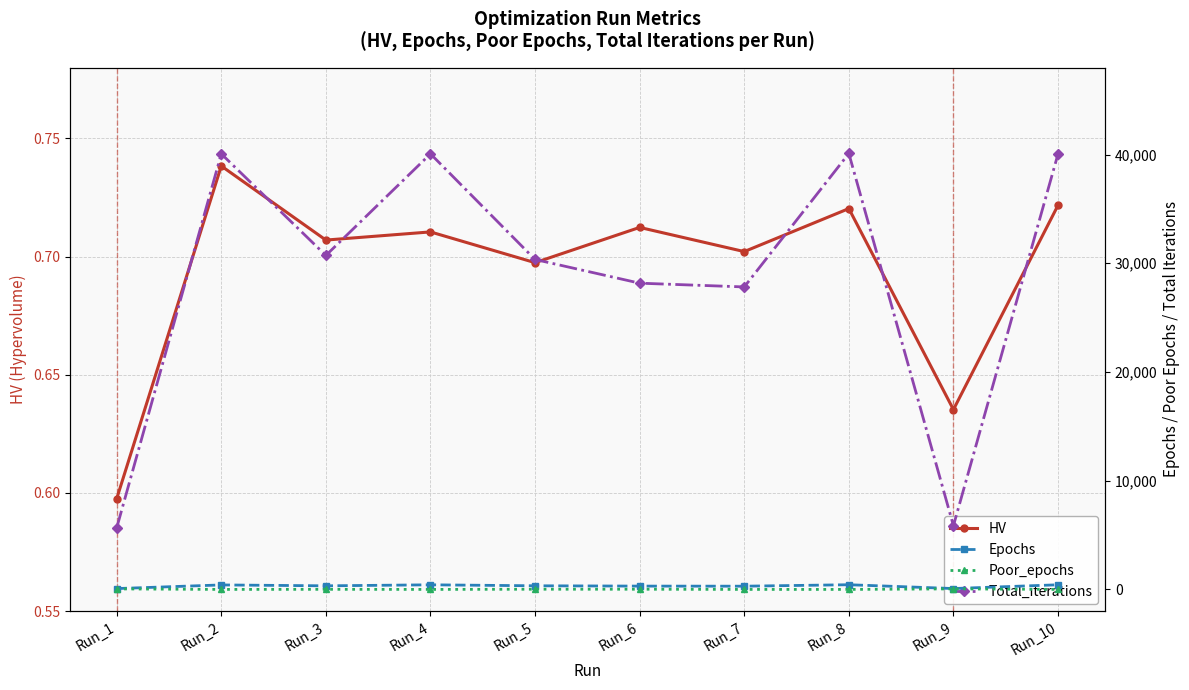

Is it true that HV equals 0.6 at Run_1?

True